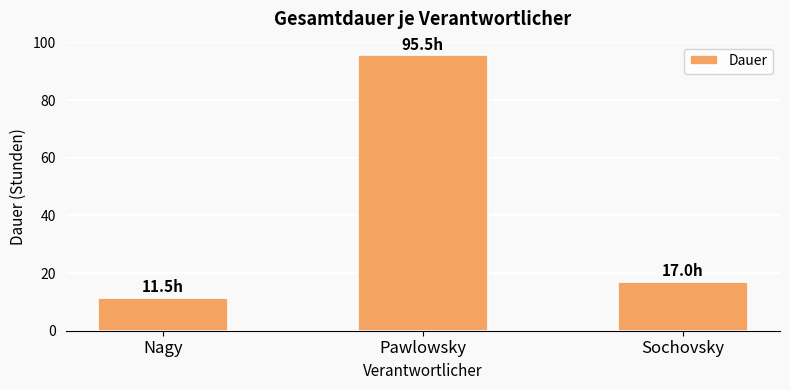

How many bars are there in total?

3